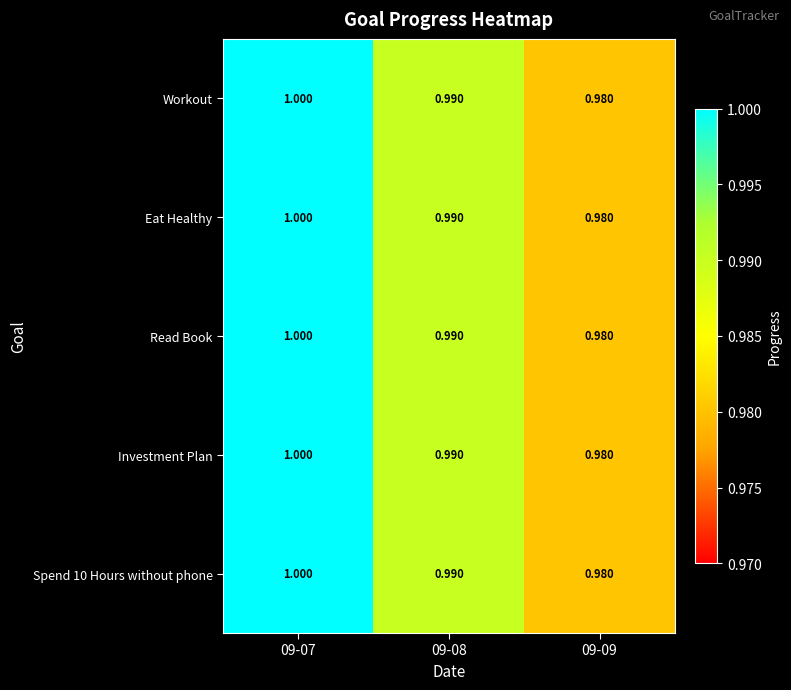

Which category has the highest value across all series?

09-07